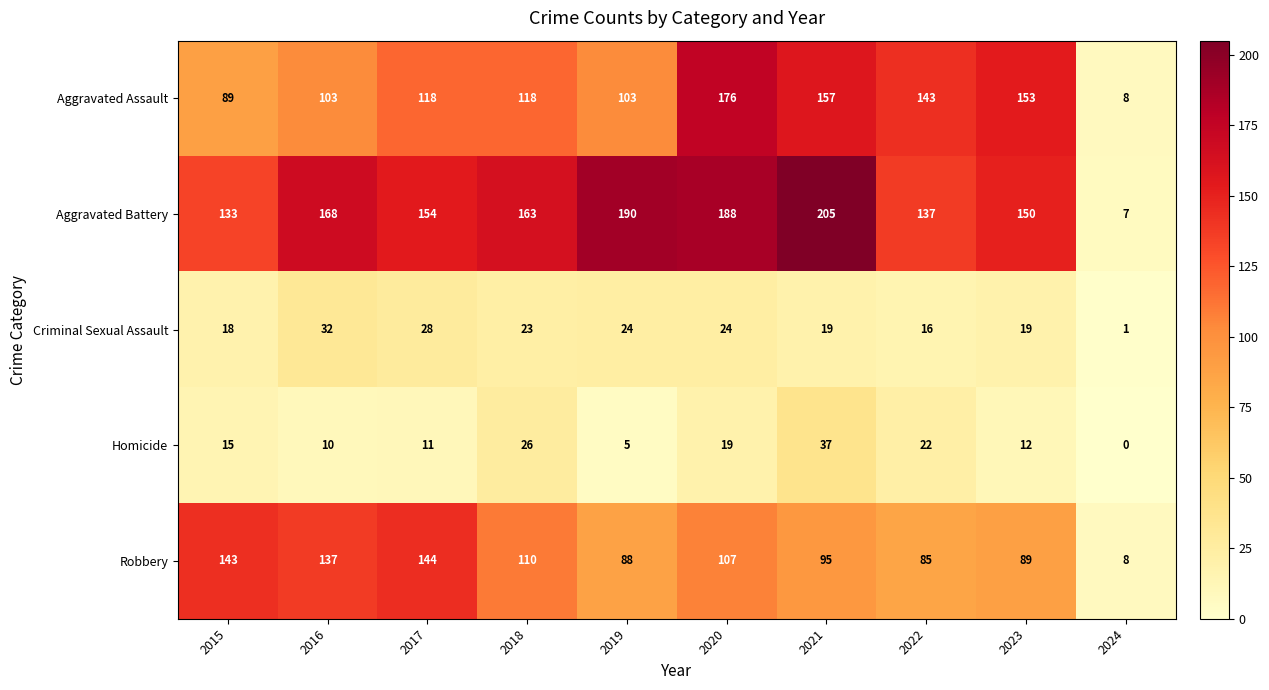

At 2019, list the series in order from largest to smallest.

Aggravated Battery, Aggravated Assault, Robbery, Criminal Sexual Assault, Homicide